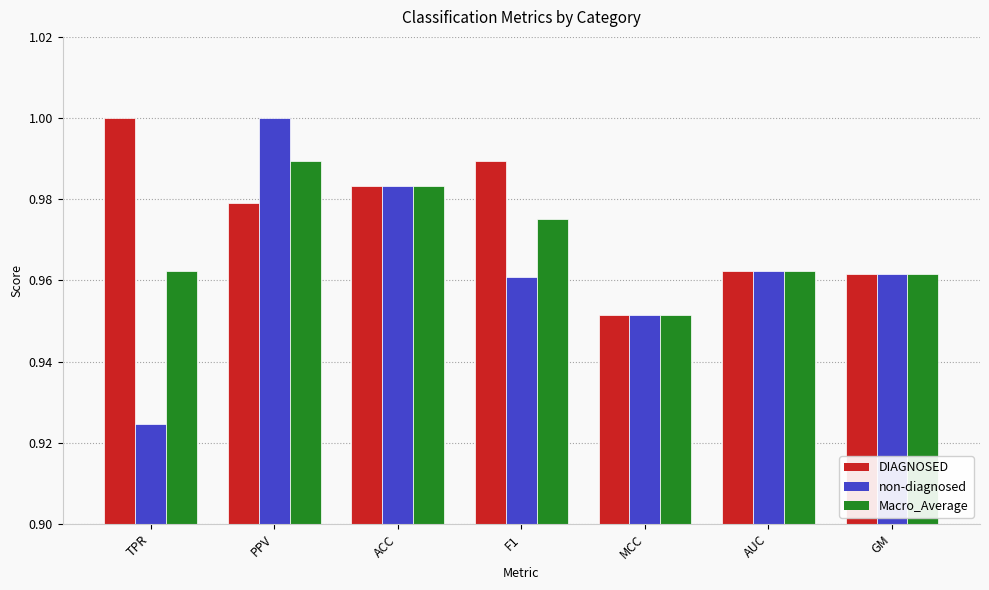

True or false: non-diagnosed has a value of 0.3 at MCC.

False